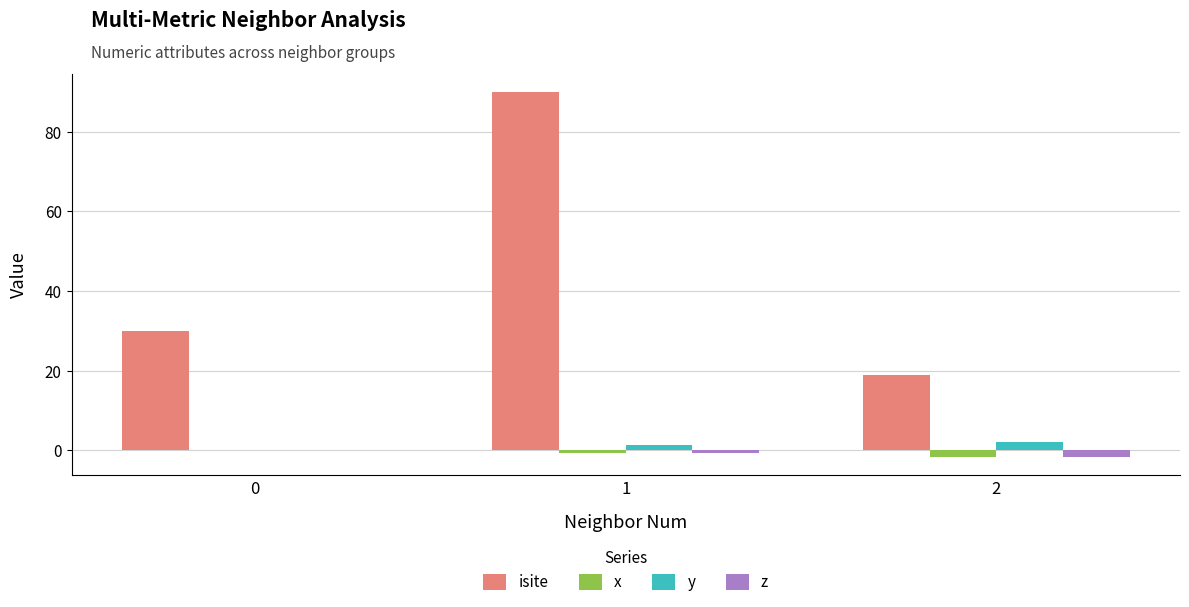

What is the spread (max minus min) of values at 2?

20.6